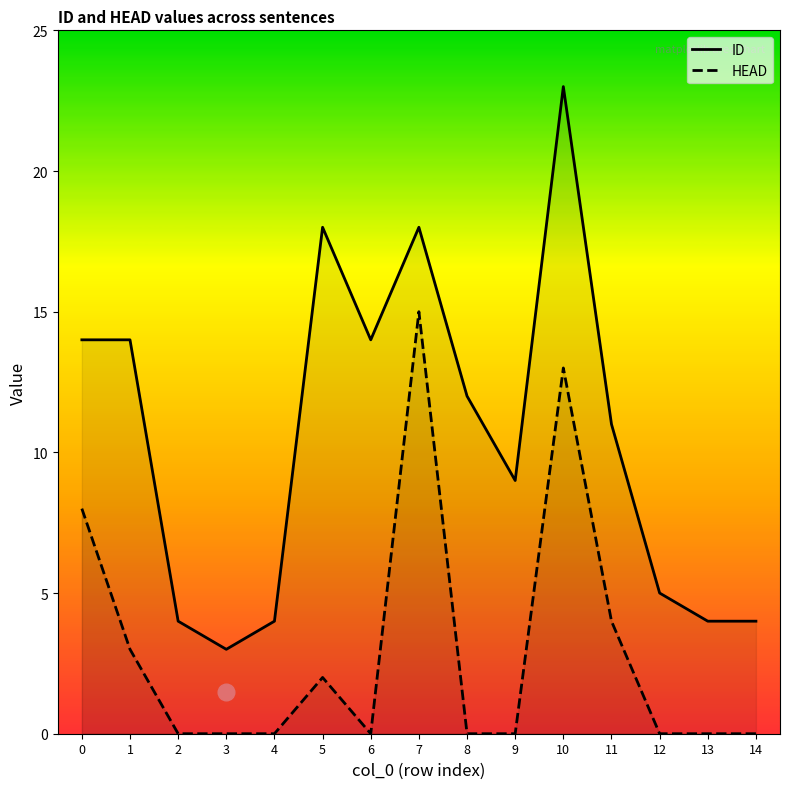

True or false: ID and HEAD cross at least once.

False